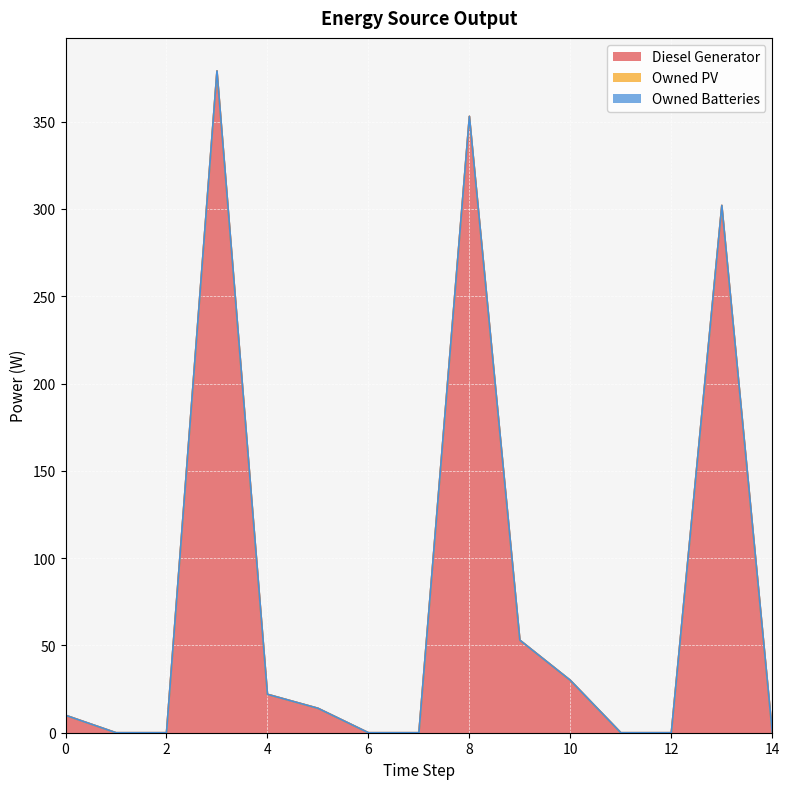

Is it true that Owned PV equals 0 at 14?

True